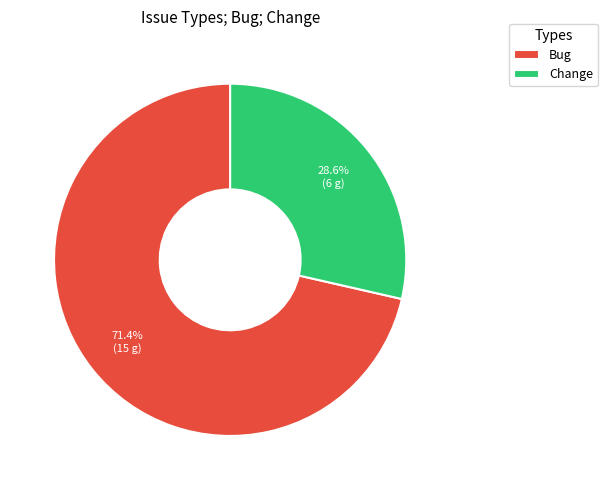

The Change slice represents 29% of the pie. True or false?

True